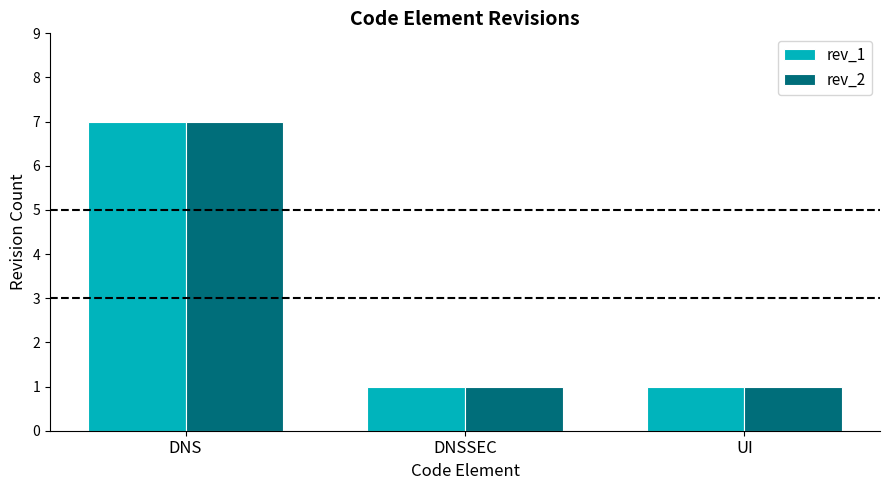

What position from the right is DNS?

3